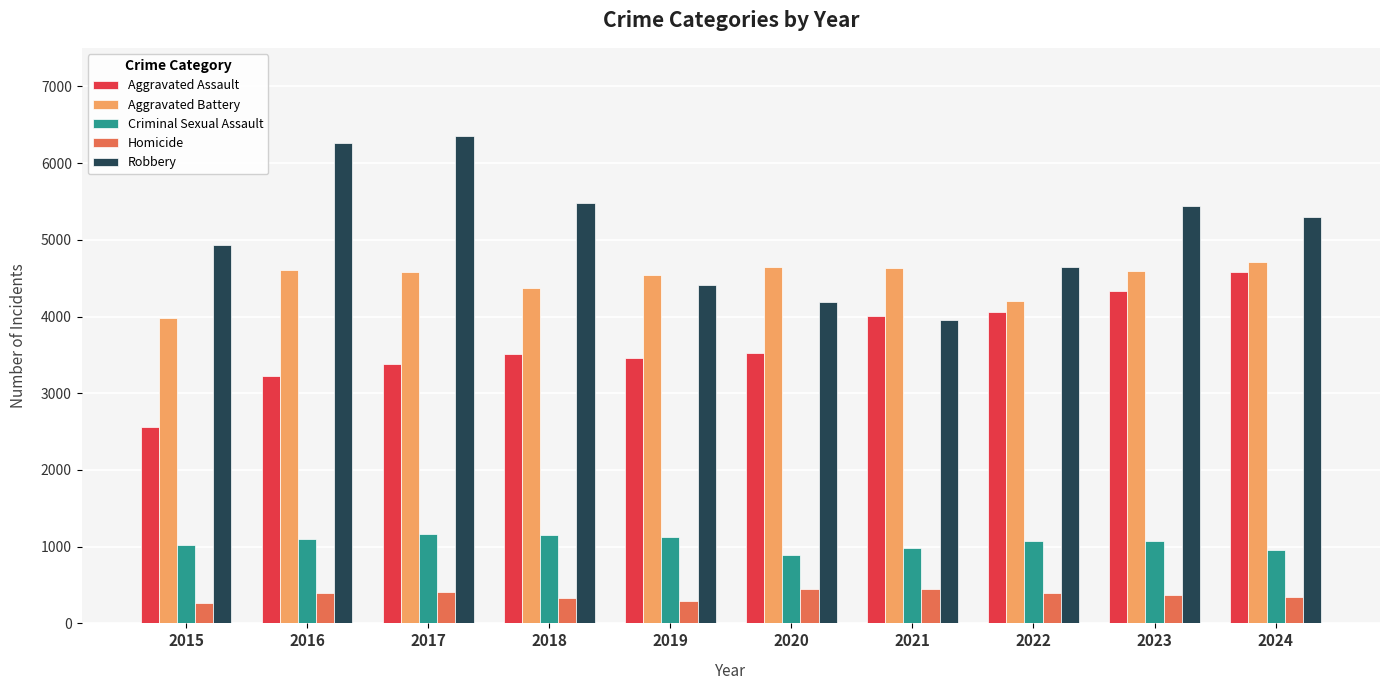

True or false: Aggravated Battery has a value of 4600 at 2016.

True